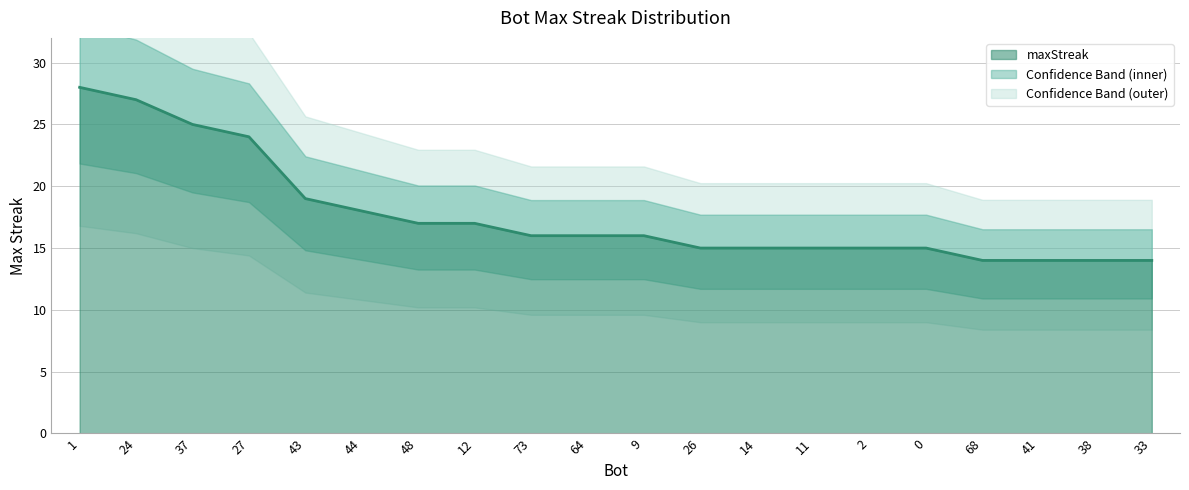

Reading left to right, what are all the values shown in this chart?

1=28	24=27	37=25	27=24	43=19	44=18	48=17	12=17	73=16	64=16	9=16	26=15	14=15	11=15	2=15	0=15	68=14	41=14	38=14	33=14